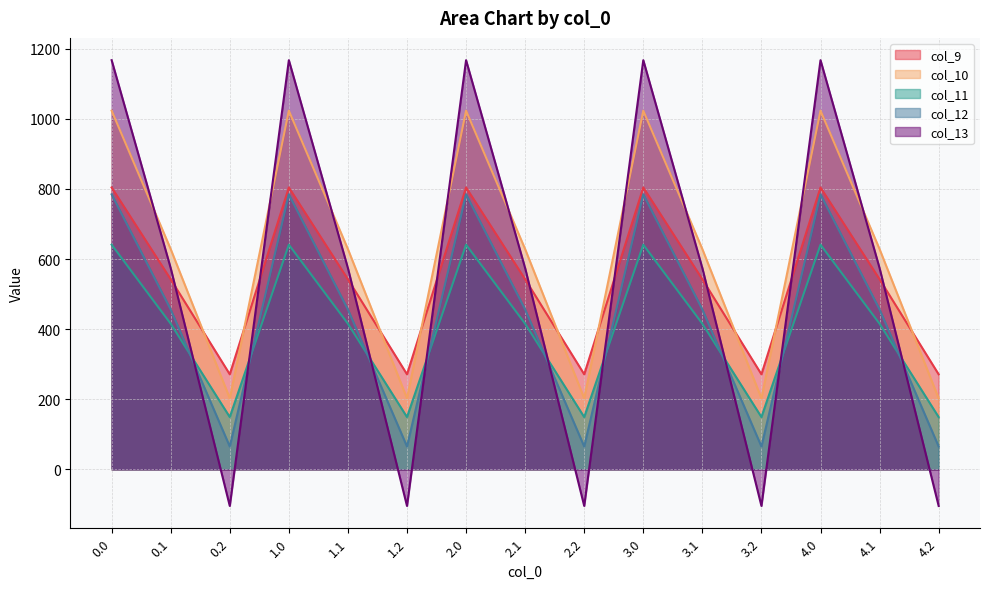

The value of col_11 at 1.1 is 135.9. True or false?

False